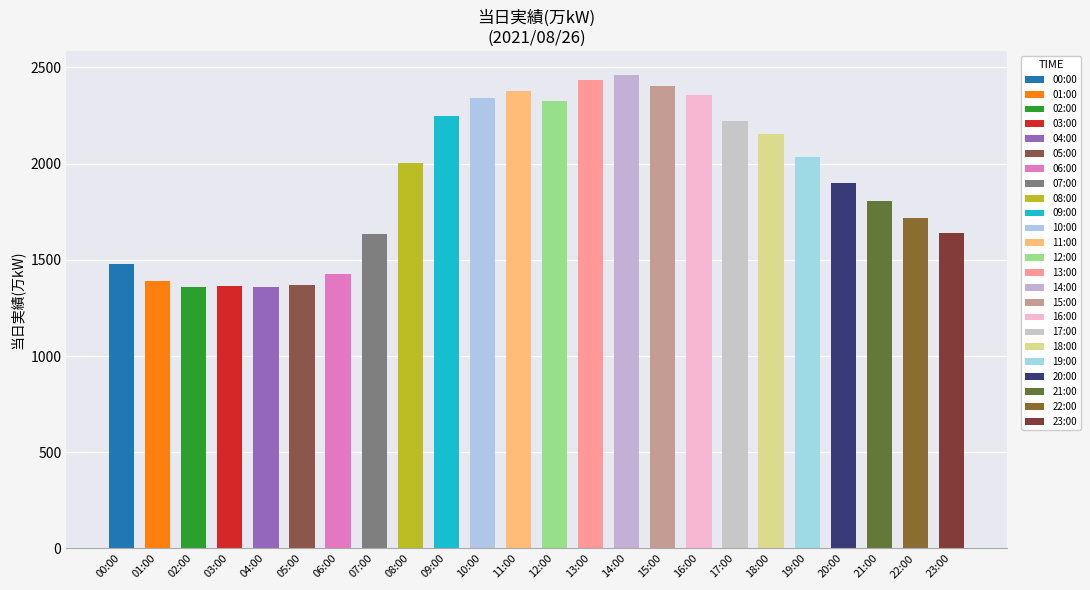

What is the label of the 4th bar from the left?

03:00